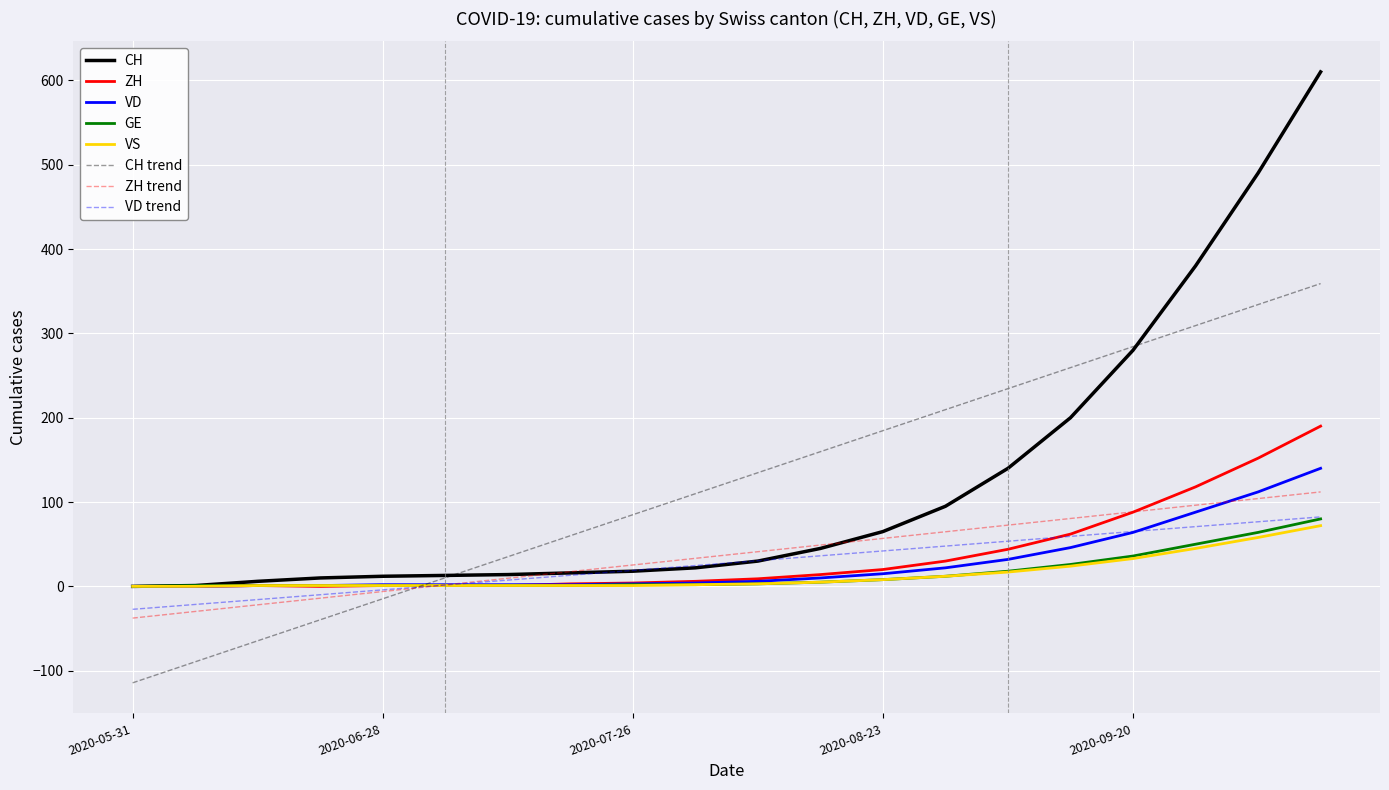

Which series has the widest spread of values?

CH